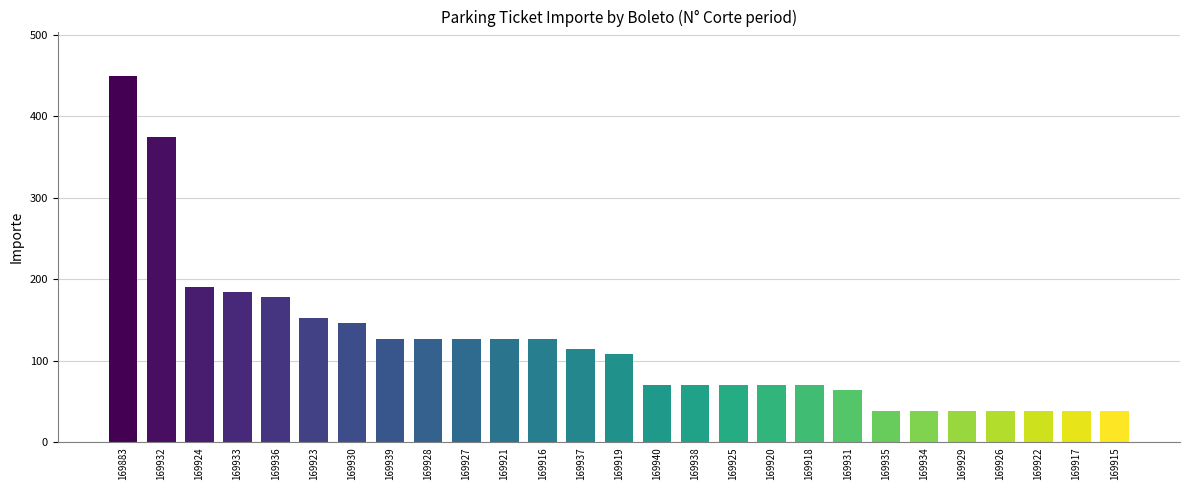

What is the difference between the values at 169919 and 169915?

70